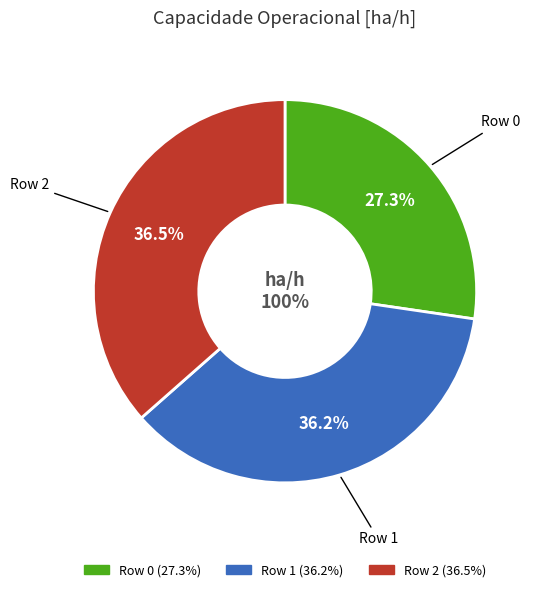

To the nearest percent, what percentage of the pie is Row 1?

36%